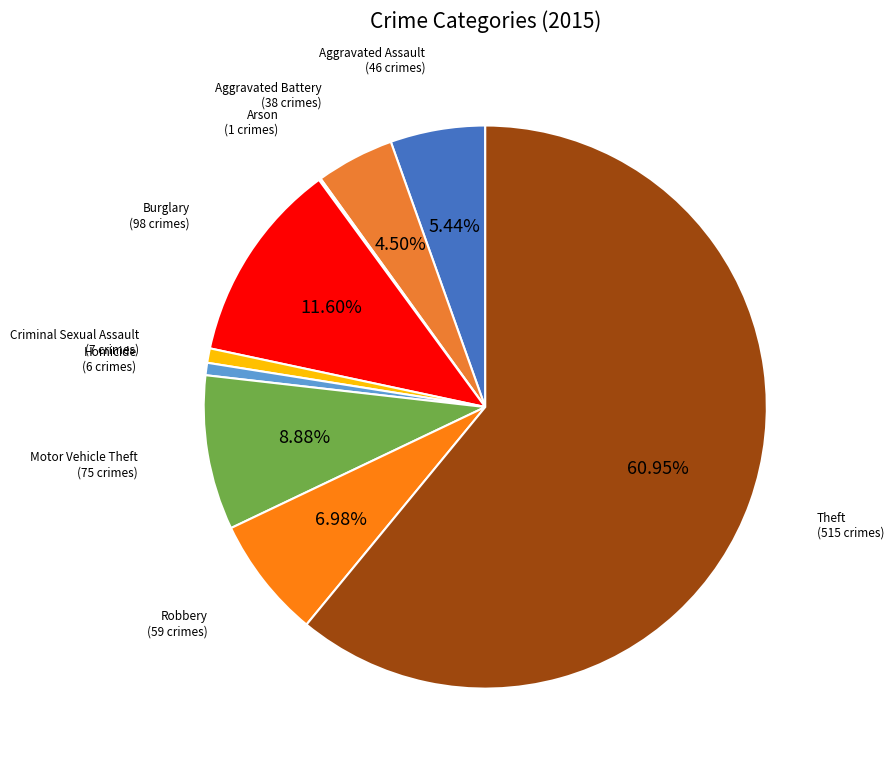

What portion of the pie excludes Burglary?

88.4%